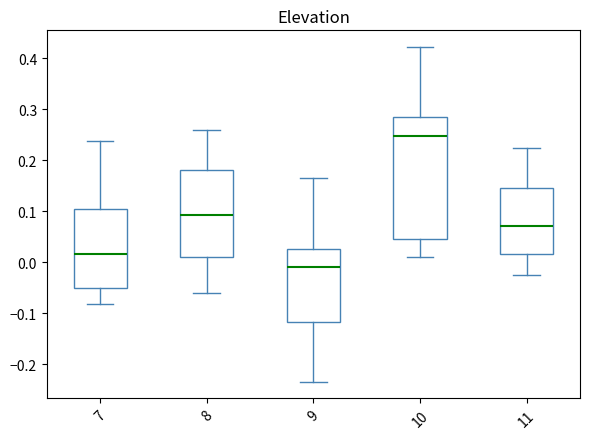

Reading left to right, transcribe this box plot: for each box, give where its median line is, the range the box spans, and where its two whiskers end, as read against the y-axis. The values are not printed on the chart, so give them approximately, as read against the axis.

7: median 0.02, box -0.05 to 0.10, whiskers -0.08 to 0.24
8: median 0.09, box 0.01 to 0.18, whiskers -0.06 to 0.26
9: median -0.01, box -0.12 to 0.03, whiskers -0.23 to 0.17
10: median 0.25, box 0.05 to 0.28, whiskers 0.01 to 0.42
11: median 0.07, box 0.02 to 0.15, whiskers -0.03 to 0.22